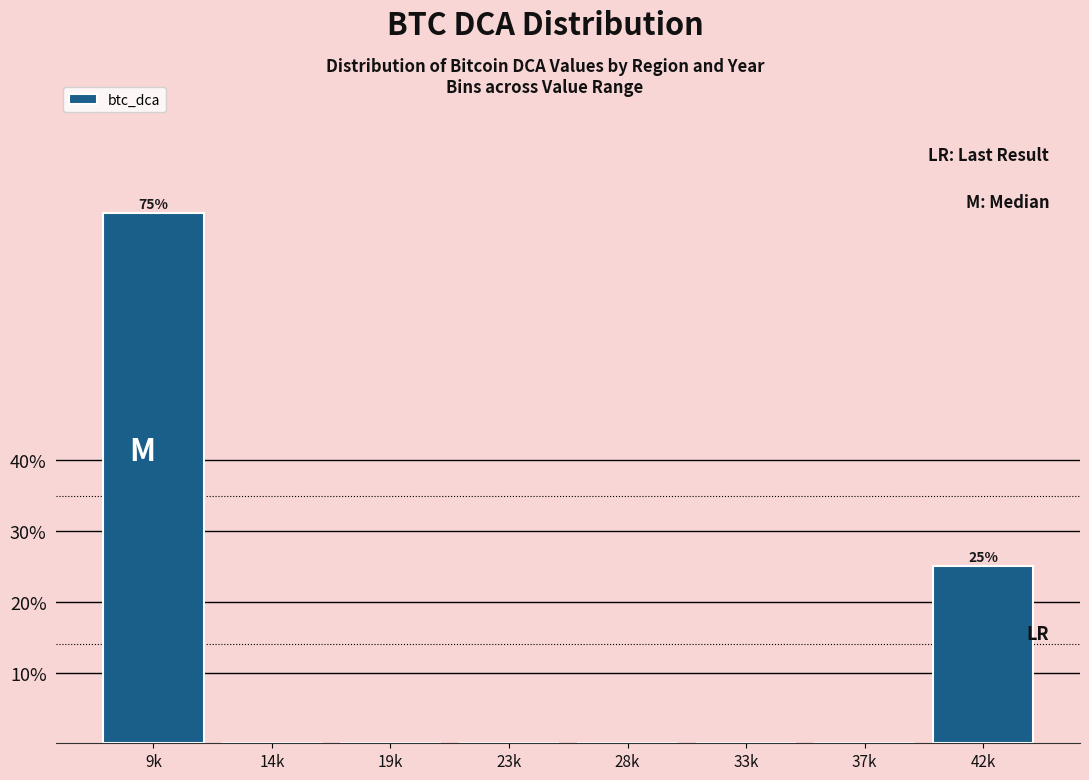

Reading right to left, extract all data points from this chart.

42k=25	37k=0	33k=0	28k=0	23k=0	19k=0	14k=0	9k=75